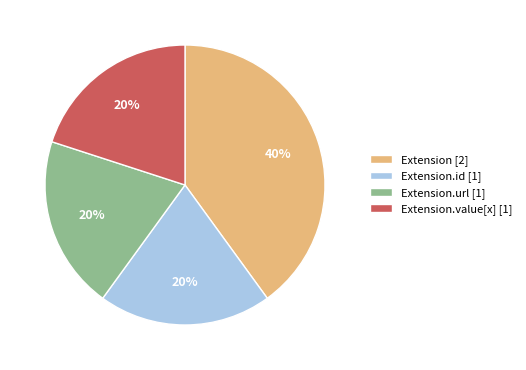

What percentage is the Extension.value[x] [1] slice, to the nearest percent?

20%